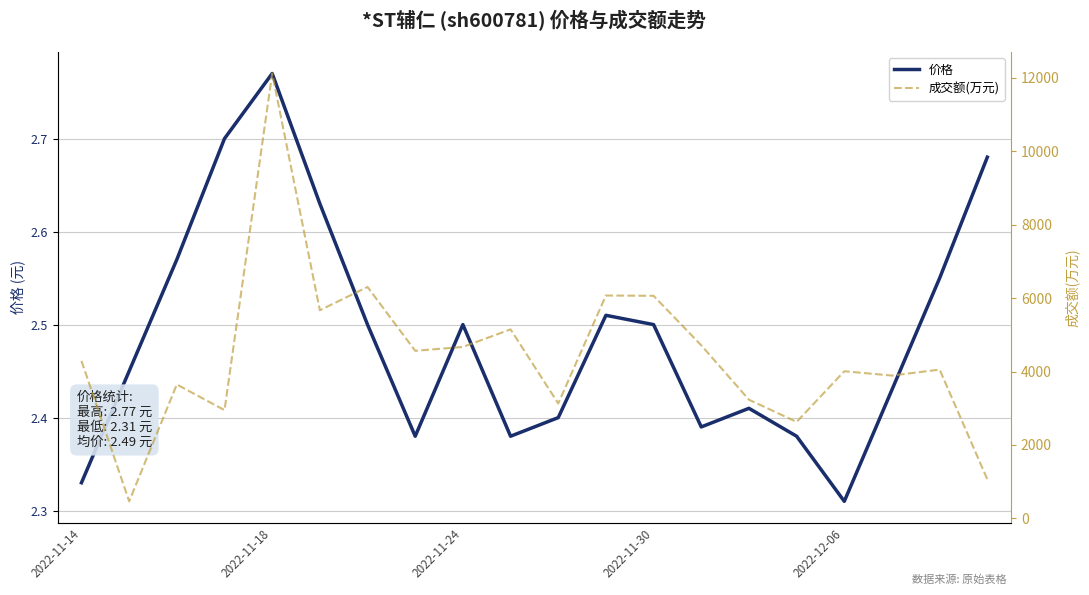

True or false: 价格 and 成交额(万元) cross at least once.

False